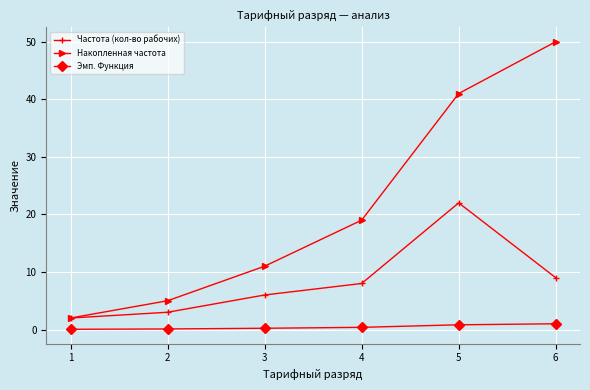

Rank the series by their maximum value, from highest to lowest.

Накопленная частота, Частота (кол-во рабочих), Эмп. Функция